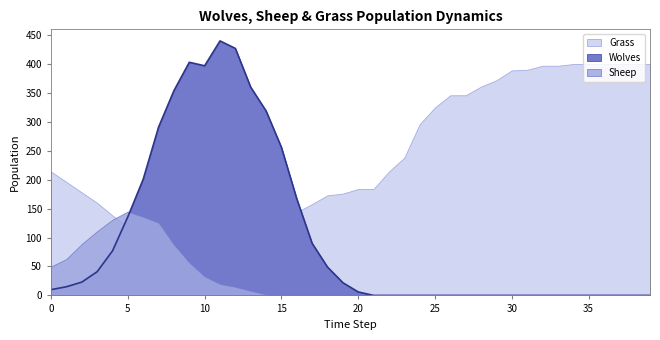

Rank the series by their average value, from highest to lowest.

Grass, Wolves, Sheep